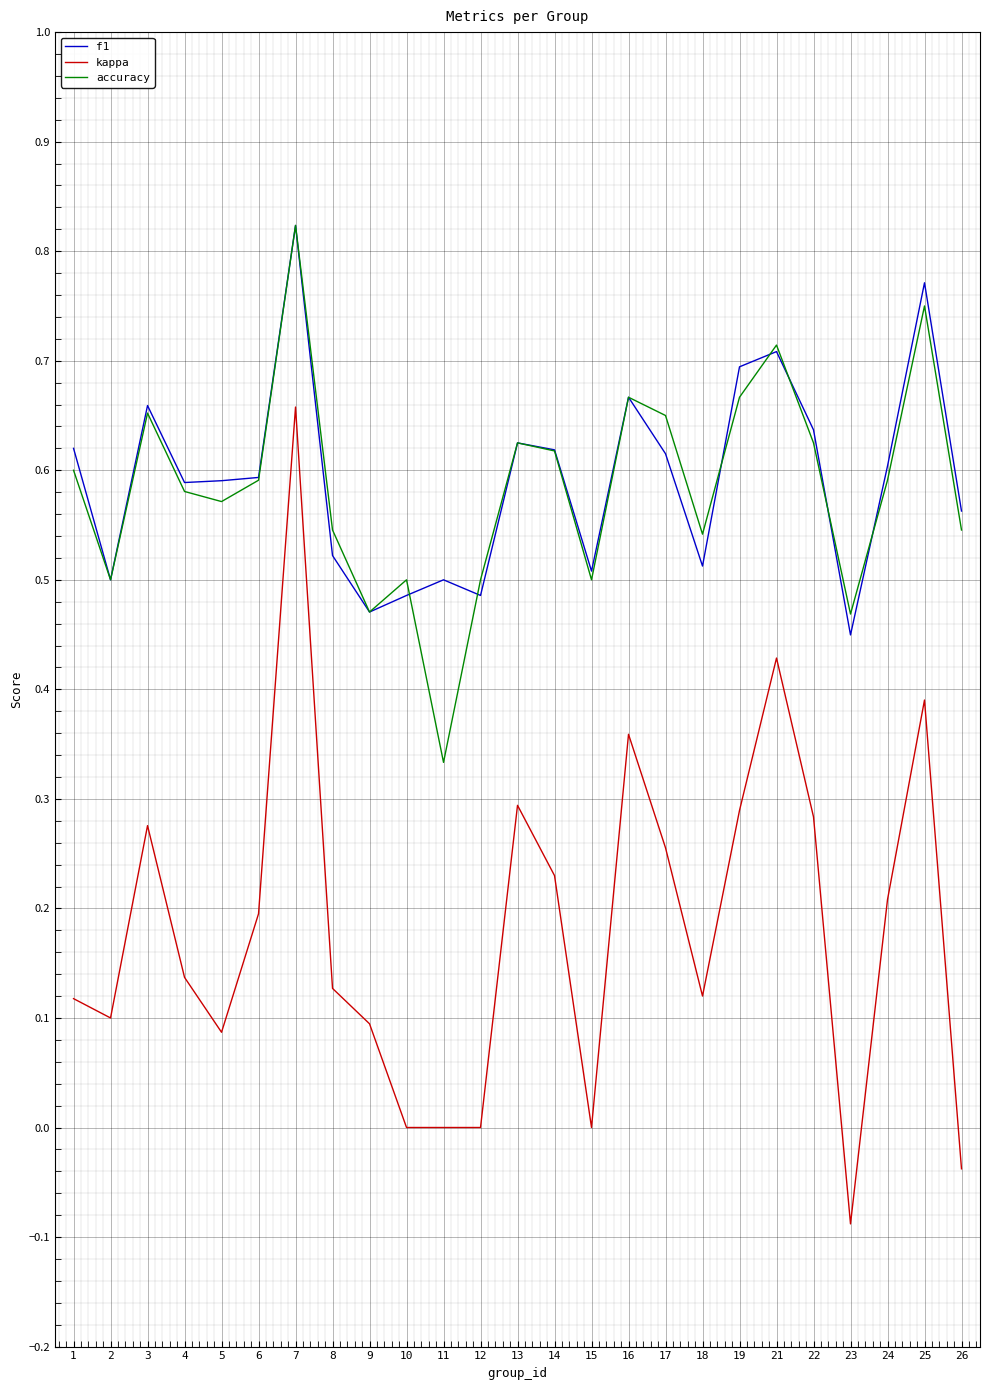

How many lines are shown in the chart?

3